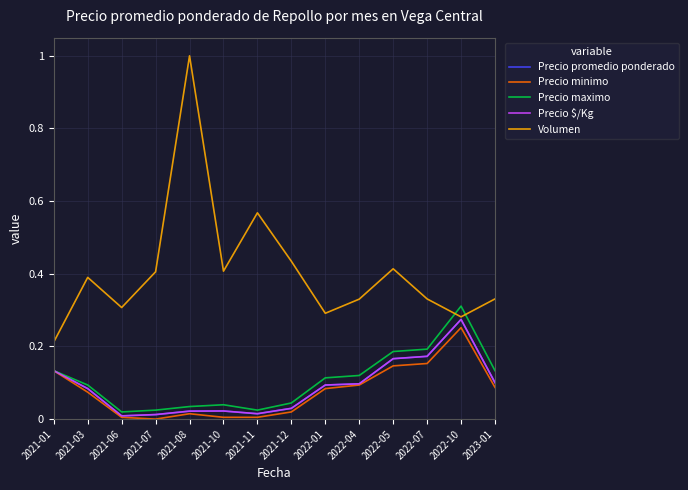

How many lines are shown in the chart?

5